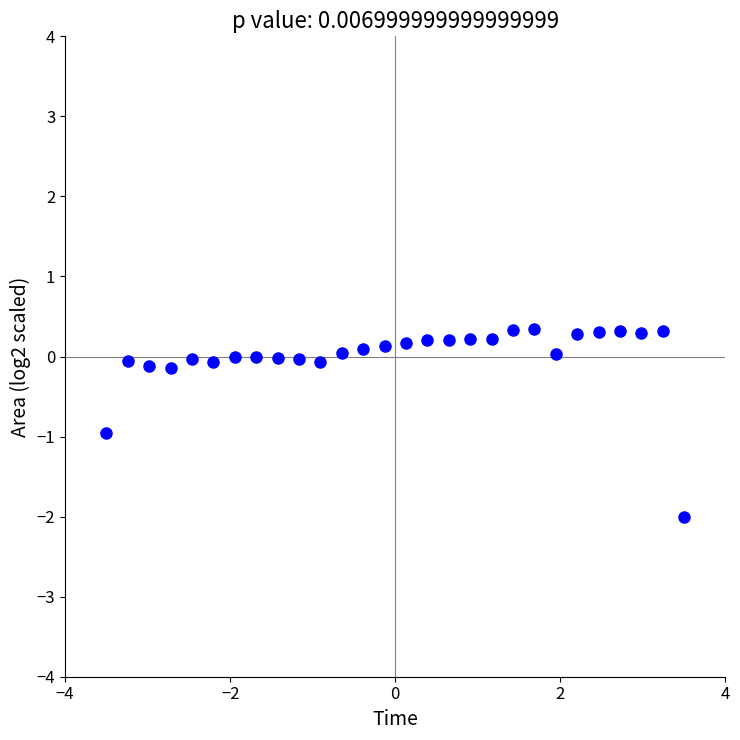

What is the range of X values (max minus min)?

7.0